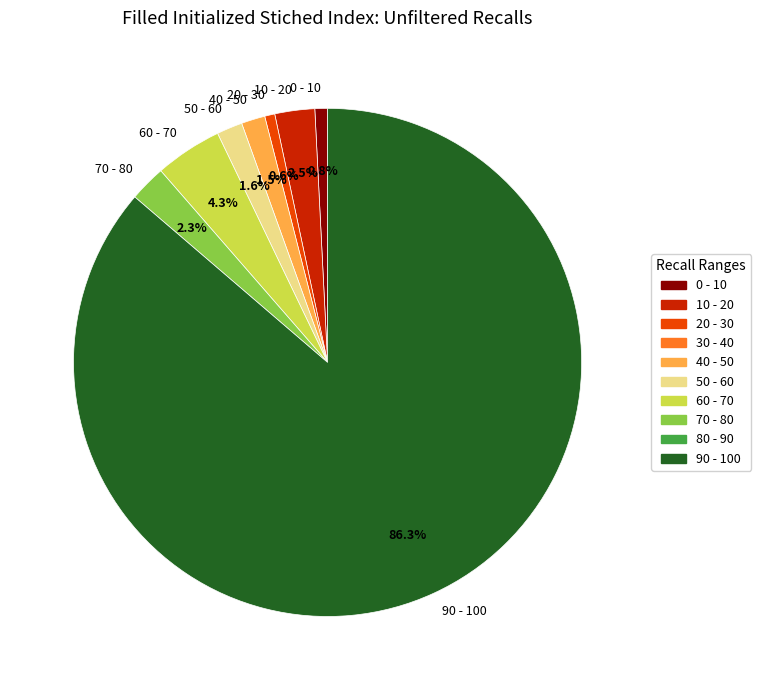

Between 90 - 100 and 50 - 60, which is larger?

90 - 100